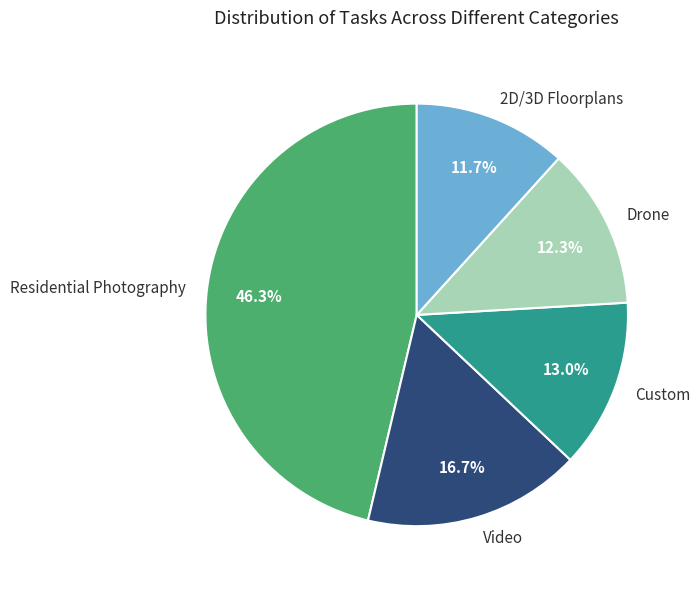

Combined, what portion of the pie is 2D/3D Floorplans and Custom?

24.7%